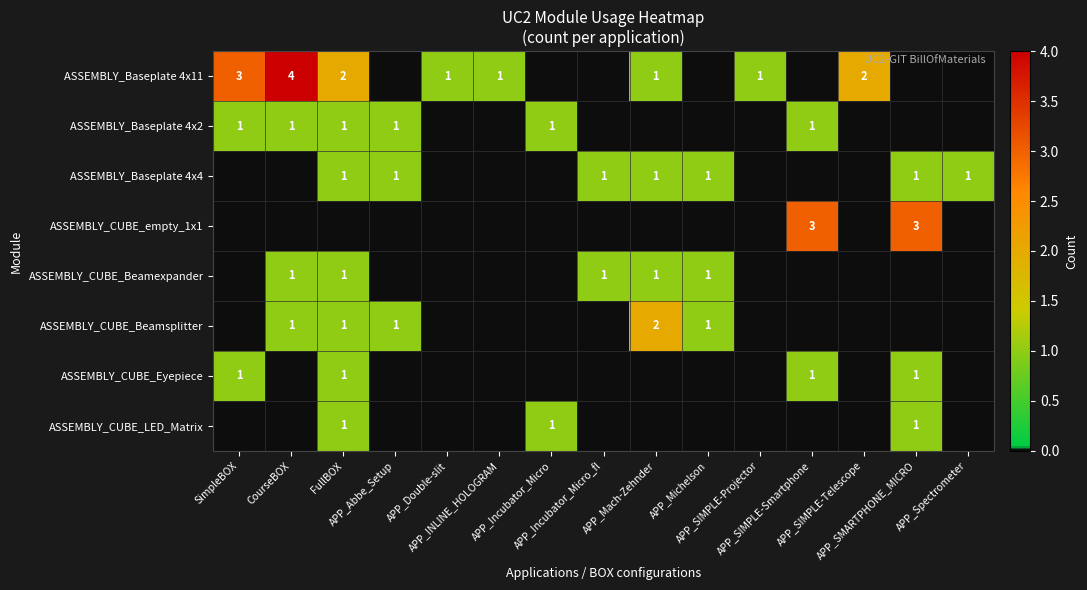

List the labels in order of ASSEMBLY_Baseplate 4x11 value, smallest first.

APP_Abbe_Setup, APP_Incubator_Micro, APP_Incubator_Micro_fl, APP_Michelson, APP_SIMPLE-Smartphone, APP_SMARTPHONE_MICRO, APP_Spectrometer, APP_Double-slit, APP_INLINE_HOLOGRAM, APP_Mach-Zehnder, APP_SIMPLE-Projector, FullBOX, APP_SIMPLE-Telescope, SimpleBOX, CourseBOX